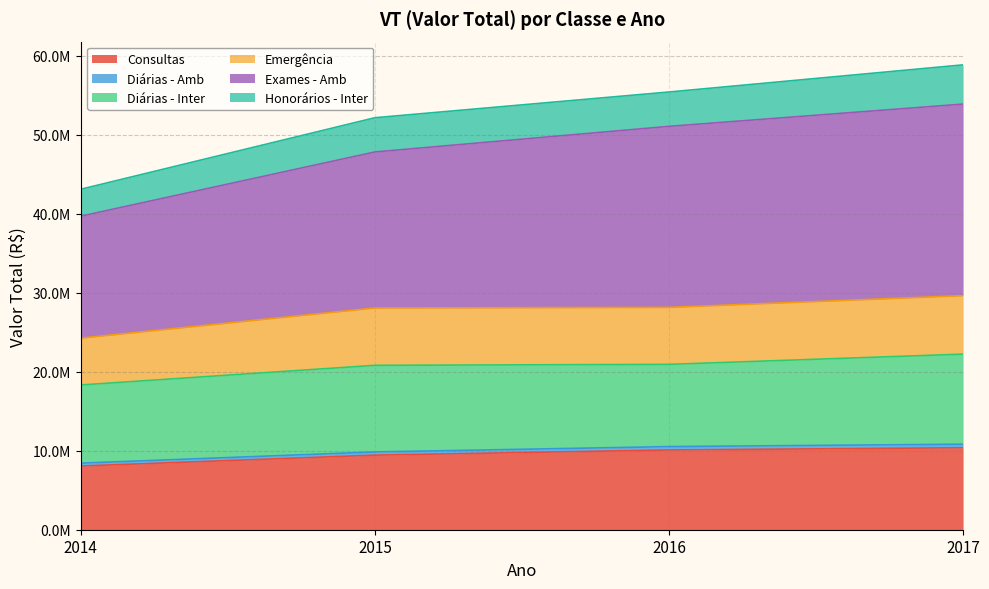

What is the smallest value displayed?

8065963.1